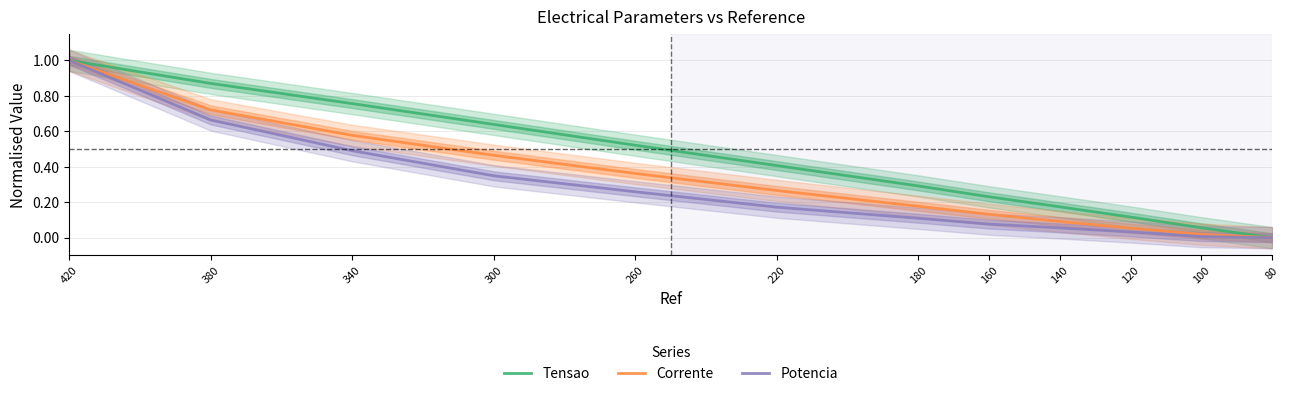

How many lines are shown in the chart?

3